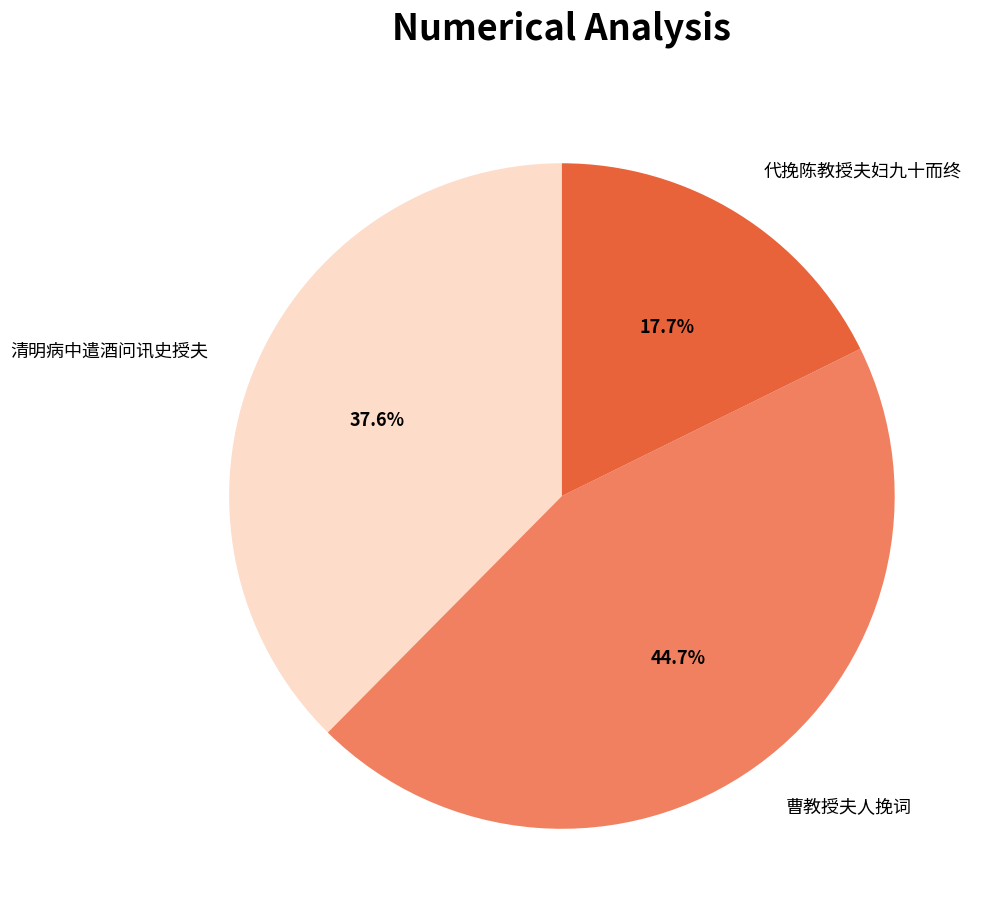

To the nearest percent, what is the combined percentage of 曹教授夫人挽词 and 代挽陈教授夫妇九十而终?

62%